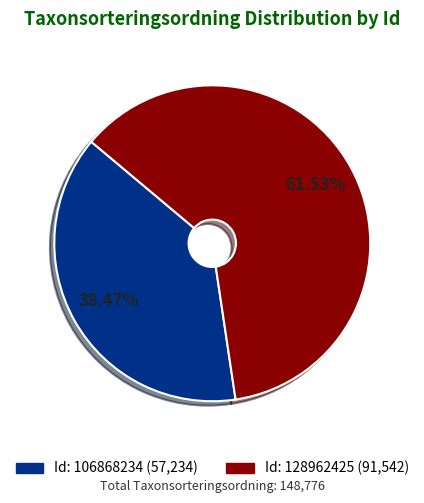

Is there any slice that represents more than half of the pie?

Yes